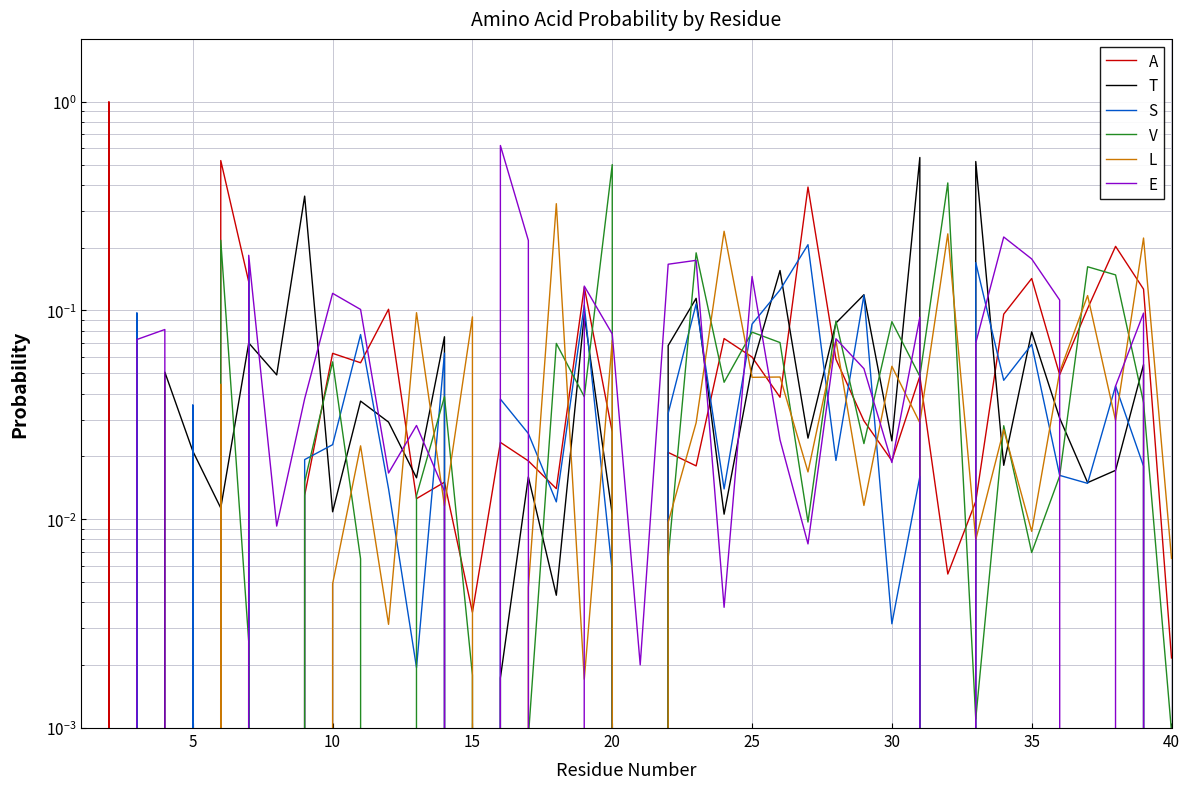

True or false: L has a value of 0.0 at 25.

True